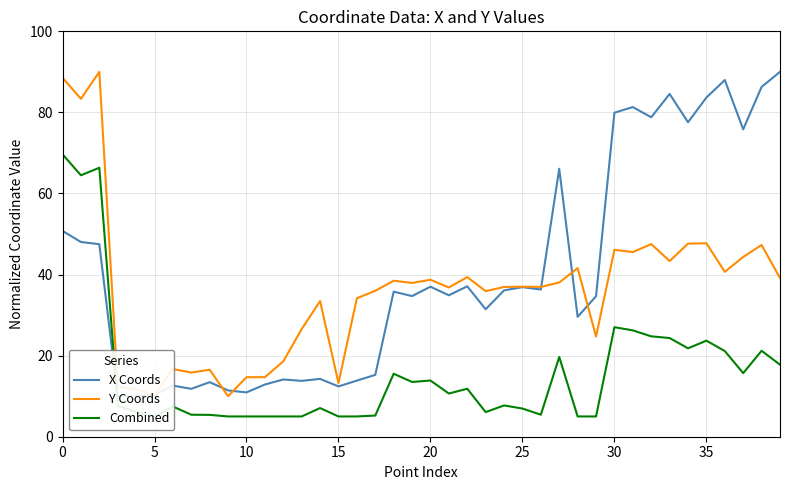

True or false: Y Coords and Combined cross at least once.

False